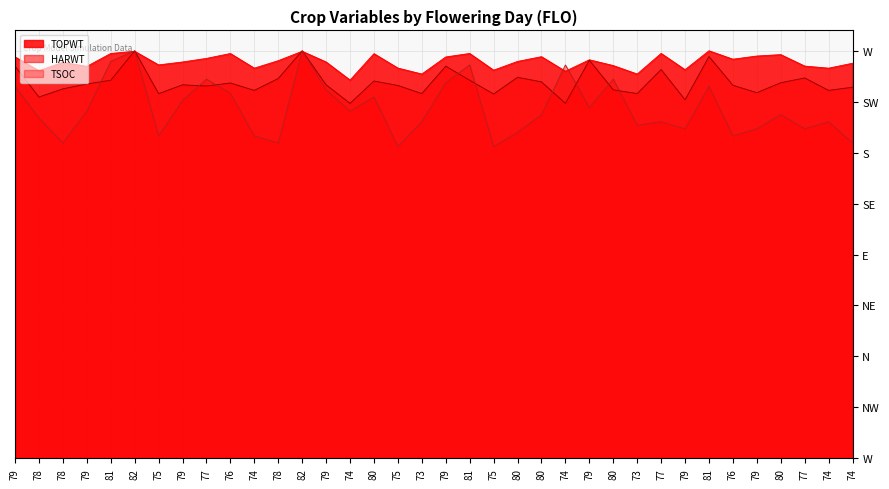

Is it true that HARWT equals 1.5 at 79?

False